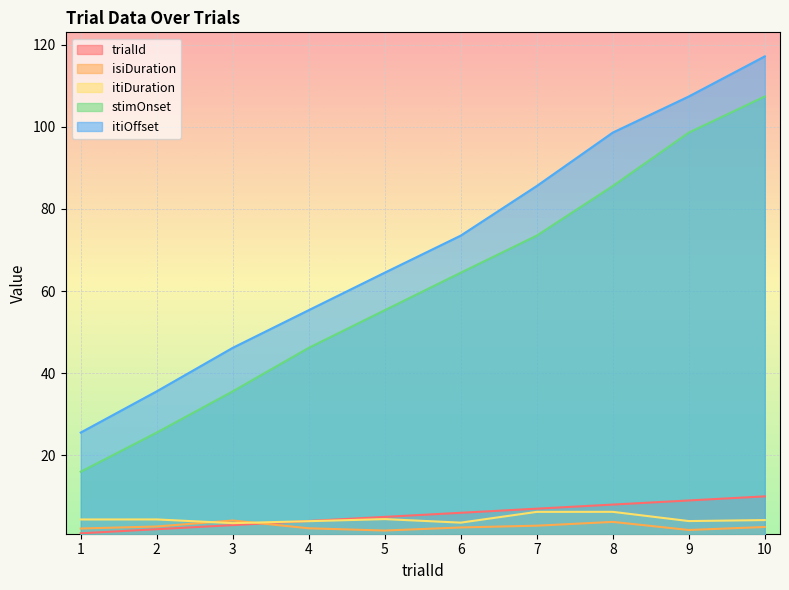

What is the minimum value shown in the chart?

1.0